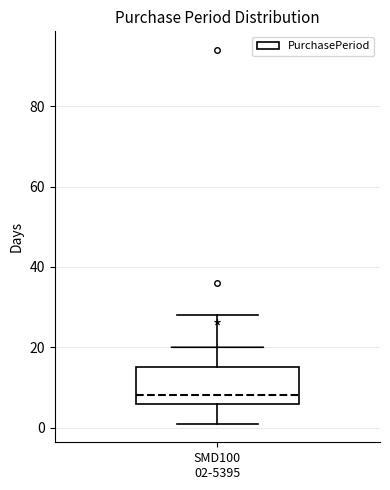

Where does the median line of the box for SMD100 02-5395 sit on the y-axis? The values are not printed on the chart, so give them approximately, as read against the axis.

8